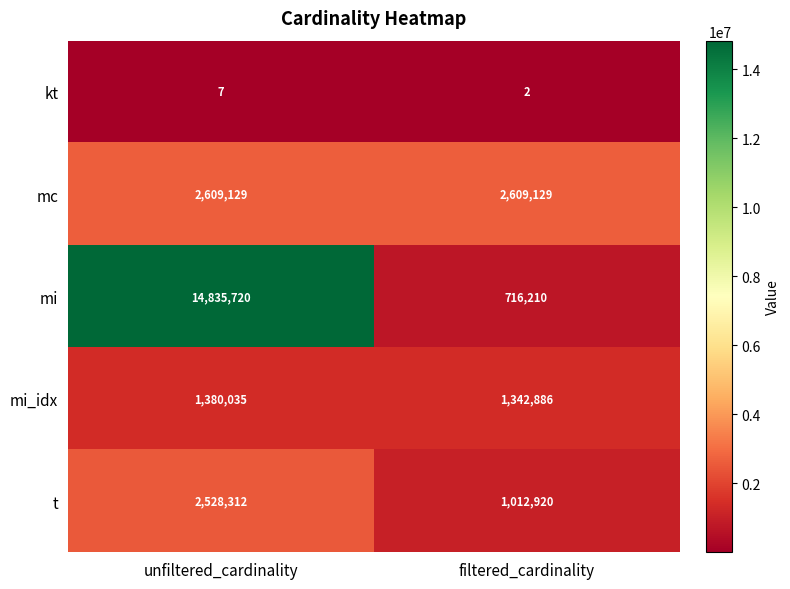

Which series has the widest spread of values?

mi